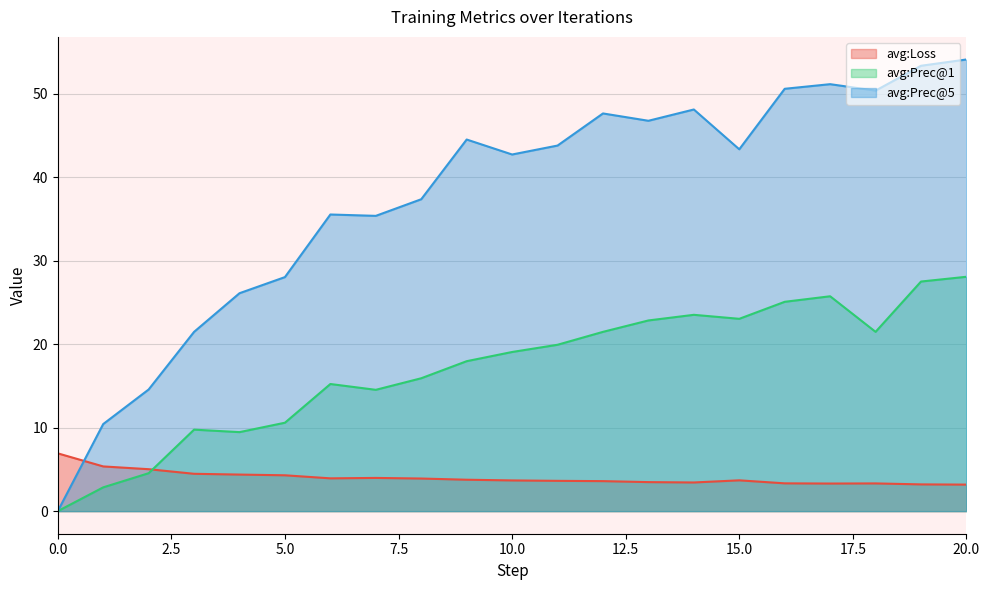

Reading right to left, list all the values displayed in this chart.

avg:Loss: 3.2	3.2	3.3	3.3	3.3	3.7	3.4	3.5	3.6	3.6	3.7	3.8	3.9	4.0	3.9	4.3	4.4	4.5	5.0	5.4	6.9
avg:Prec@1: 28.1	27.5	21.5	25.7	25.1	23.0	23.5	22.9	21.5	19.9	19.1	18.0	15.9	14.5	15.2	10.6	9.5	9.8	4.5	2.9	0.0
avg:Prec@5: 54.1	53.4	50.4	51.2	50.6	43.4	48.1	46.8	47.7	43.8	42.7	44.5	37.4	35.4	35.5	28.0	26.1	21.5	14.6	10.4	0.0